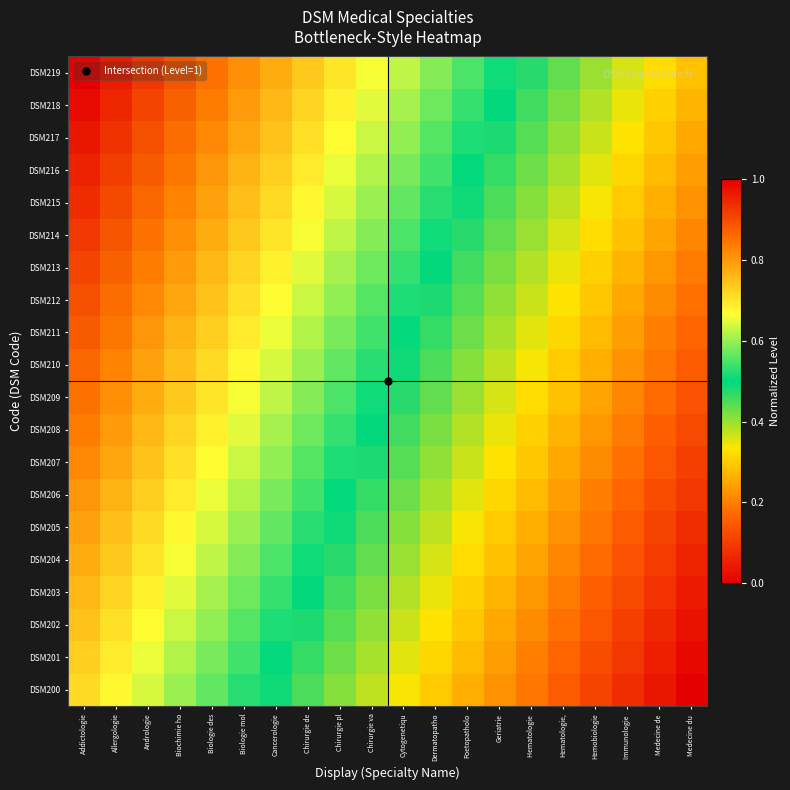

Which has a higher value, Biologie mol or Hemobiologie?

Biologie mol